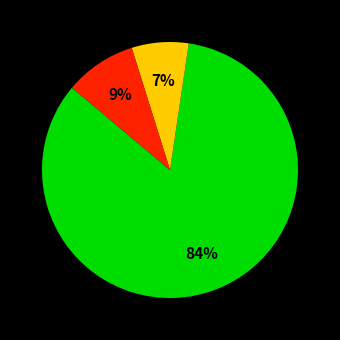

To the nearest percent, what is the difference between the largest and smallest slice percentages?

77%